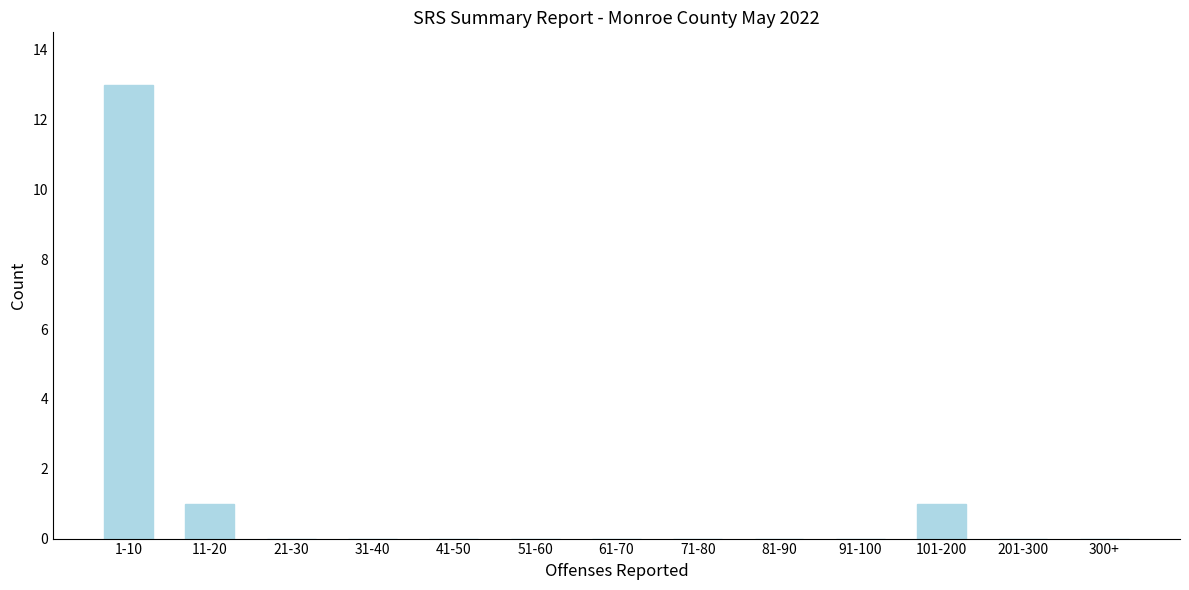

Reading left to right, list all the values displayed in this chart.

1-10=13	11-20=1	21-30=0	31-40=0	41-50=0	51-60=0	61-70=0	71-80=0	81-90=0	91-100=0	101-200=1	201-300=0	300+=0